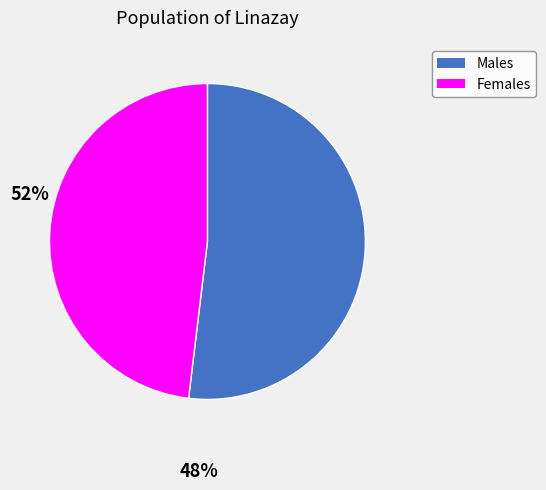

Is there any slice that represents more than half of the pie?

Yes